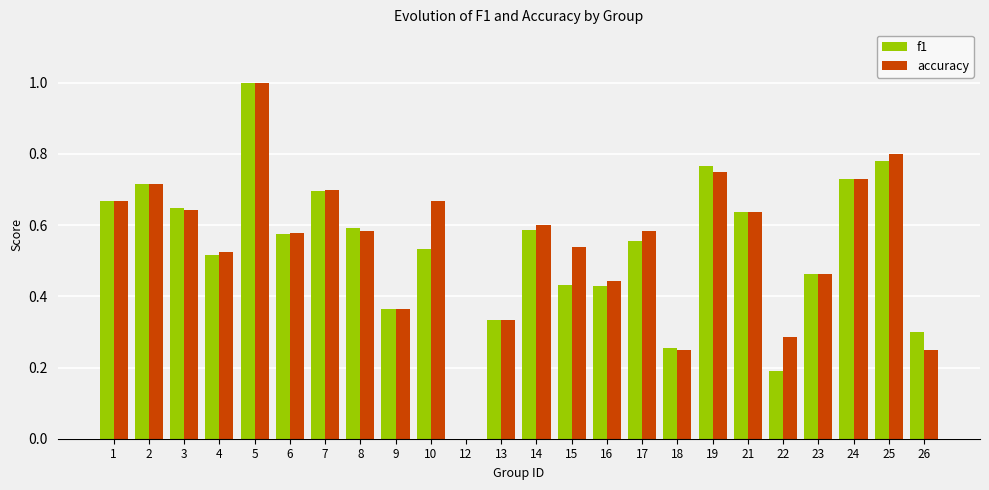

At which category is the sum across all series the highest?

5